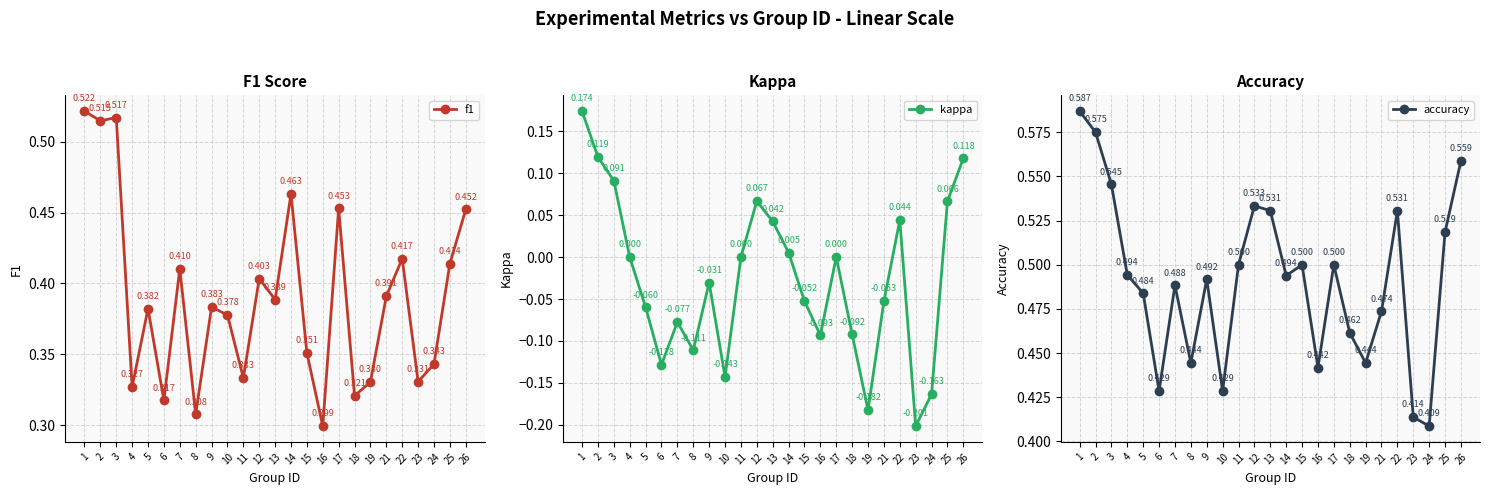

Is the value of kappa at 10 greater than the value of f1 at 15?

No